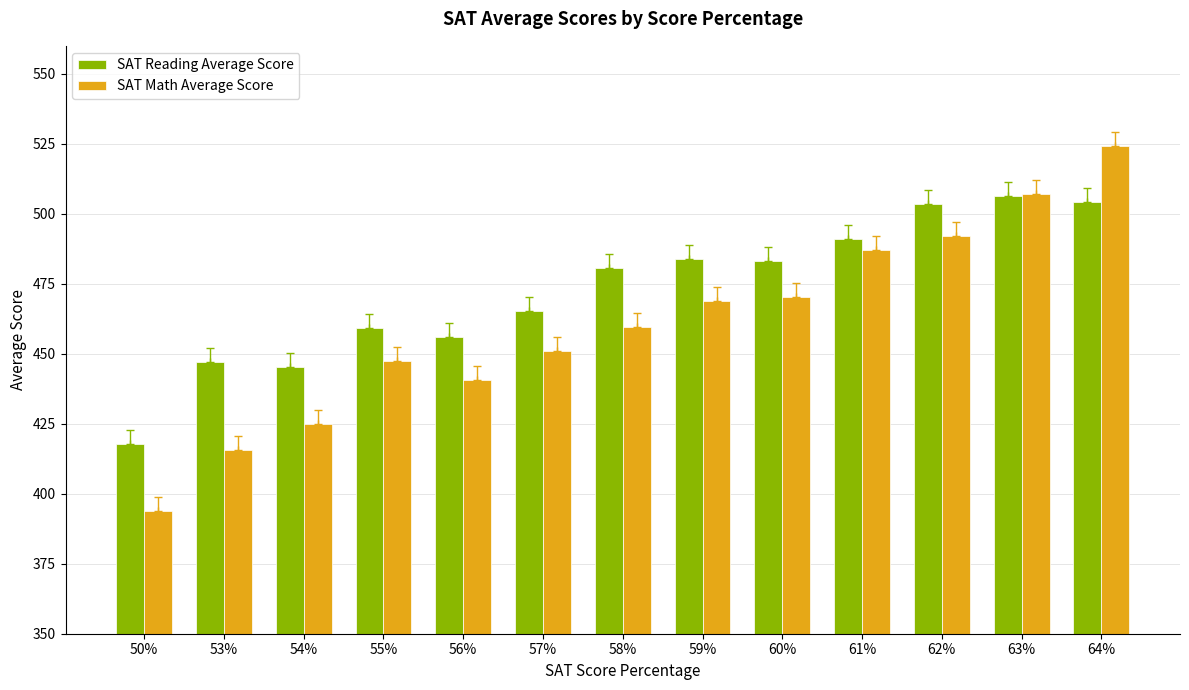

What is the label of the 11th bar from the right?

54%